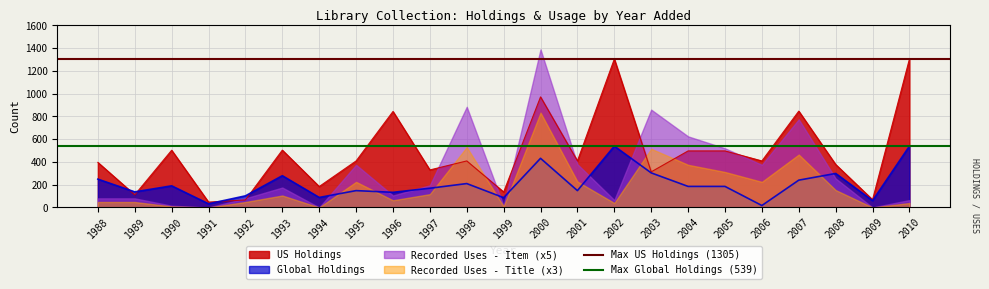

What is the lowest value of the US Holdings series?

47